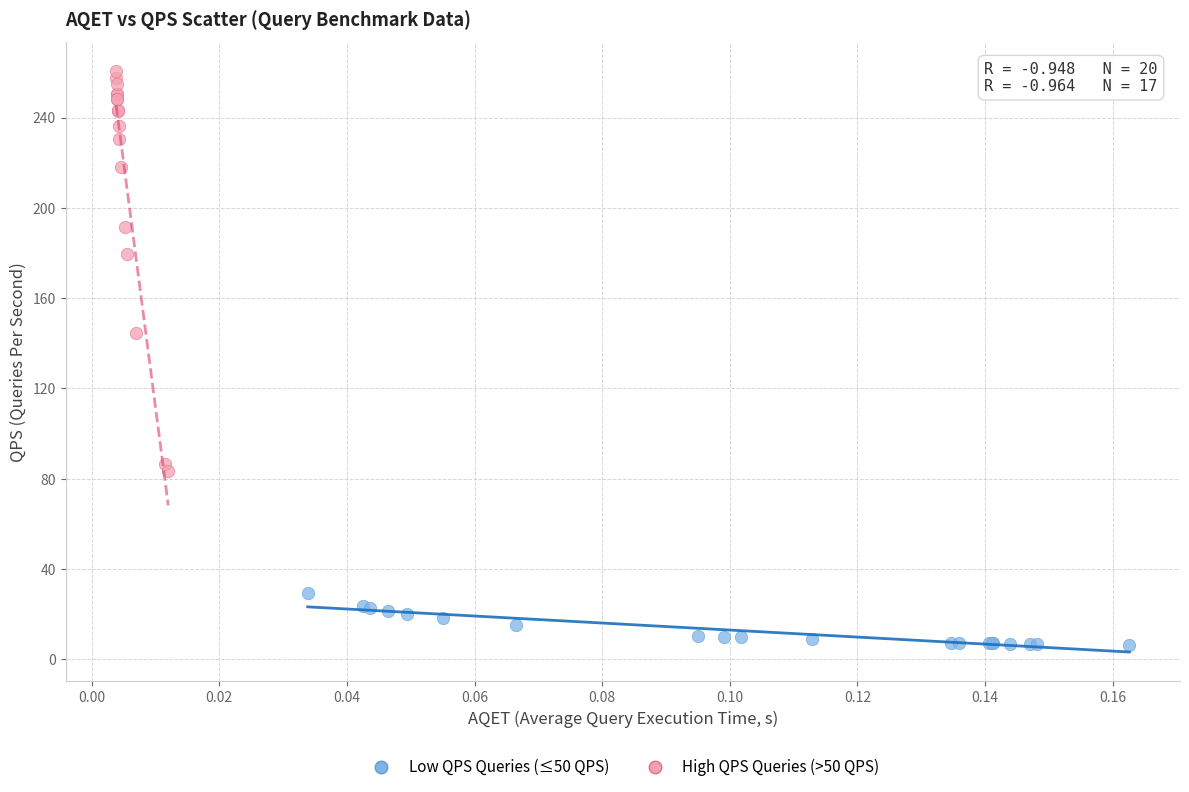

Which series reaches the maximum Y coordinate?

High QPS Queries (>50 QPS)